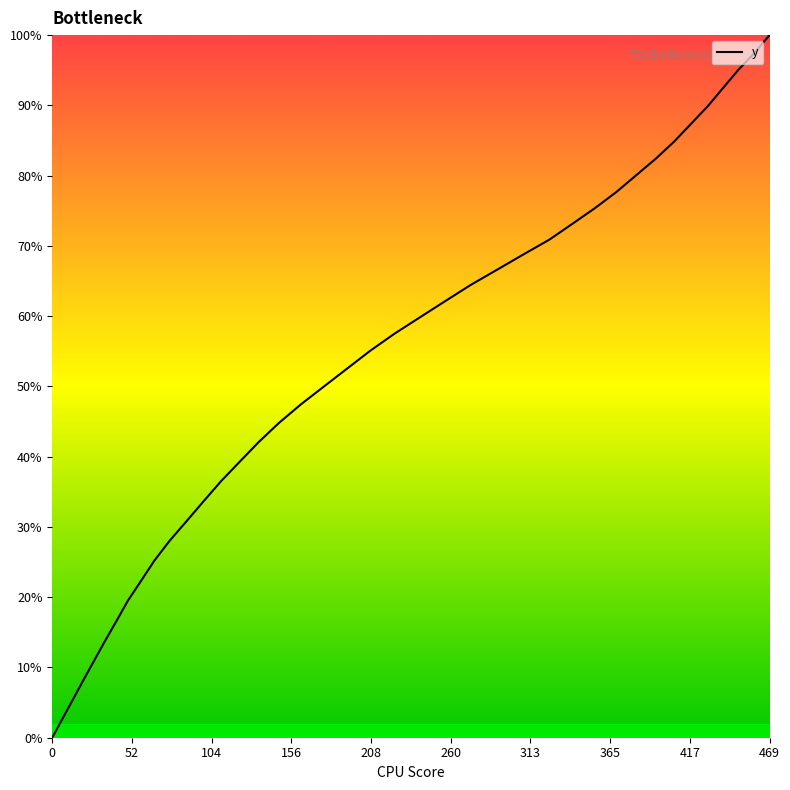

What is the maximum value shown in the chart?

100.0